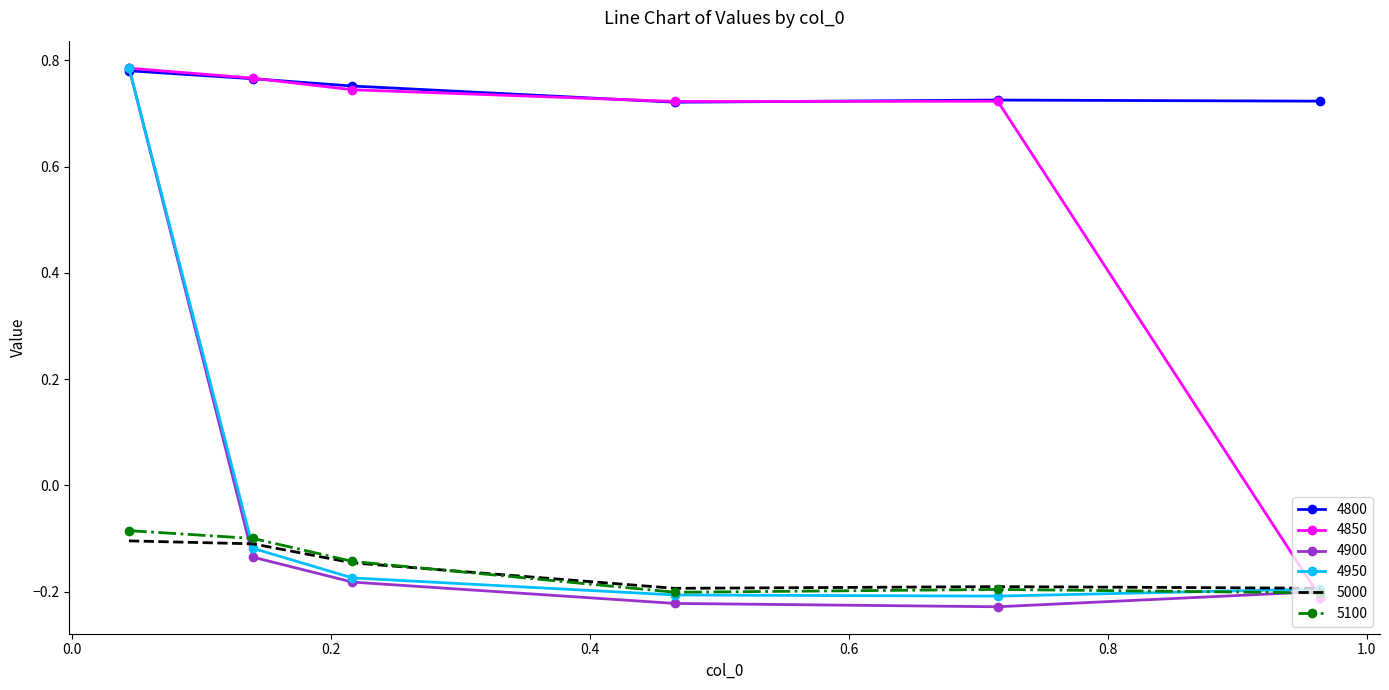

Which series has the largest total across all categories?

4800